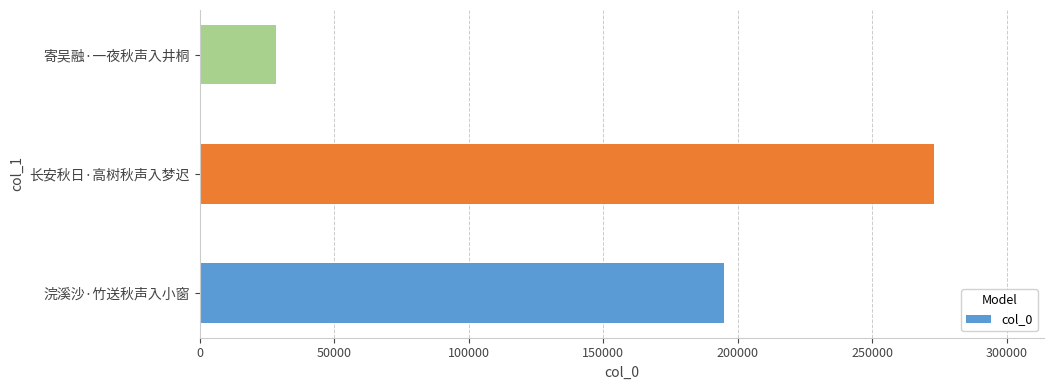

Reading bottom to top, transcribe all the data shown in this chart.

194805	272867	28236